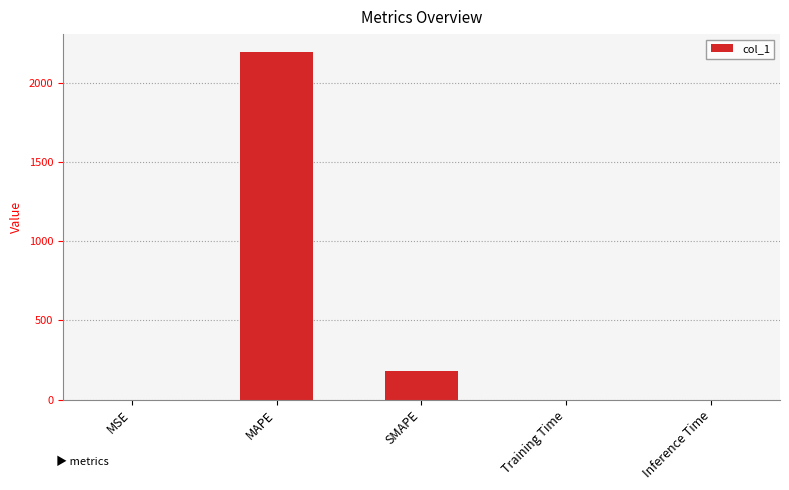

The value at MAPE is 1152.4. True or false?

False